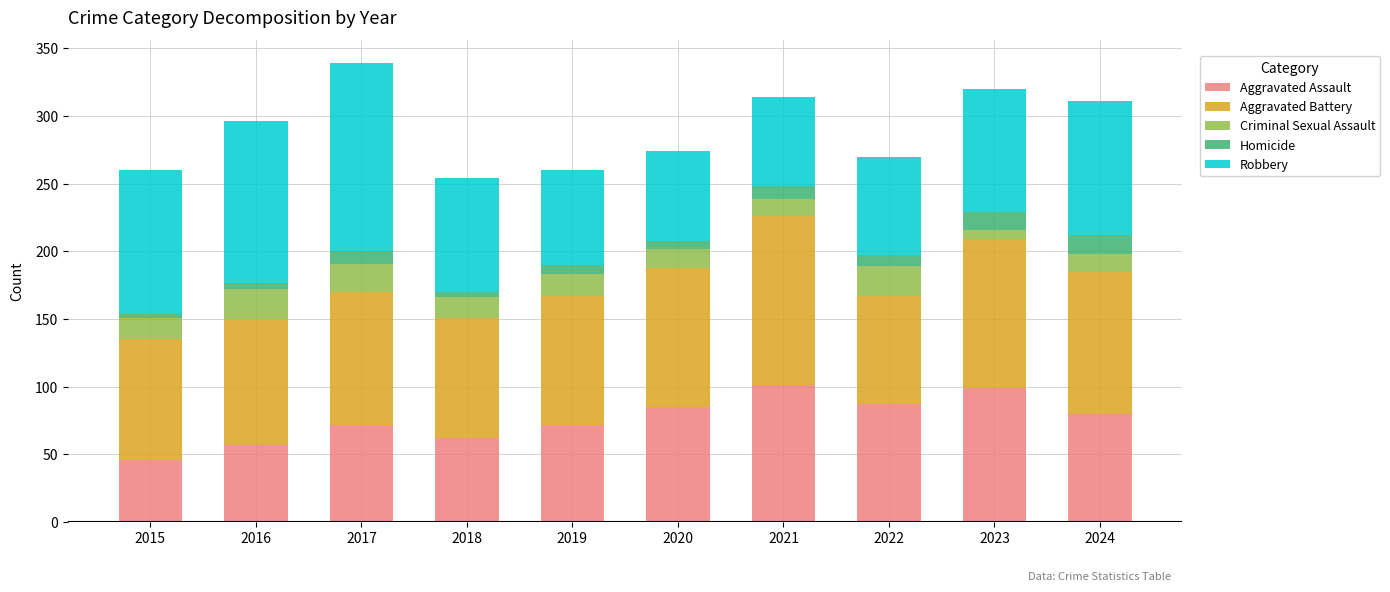

Count the number of data series in this chart.

5